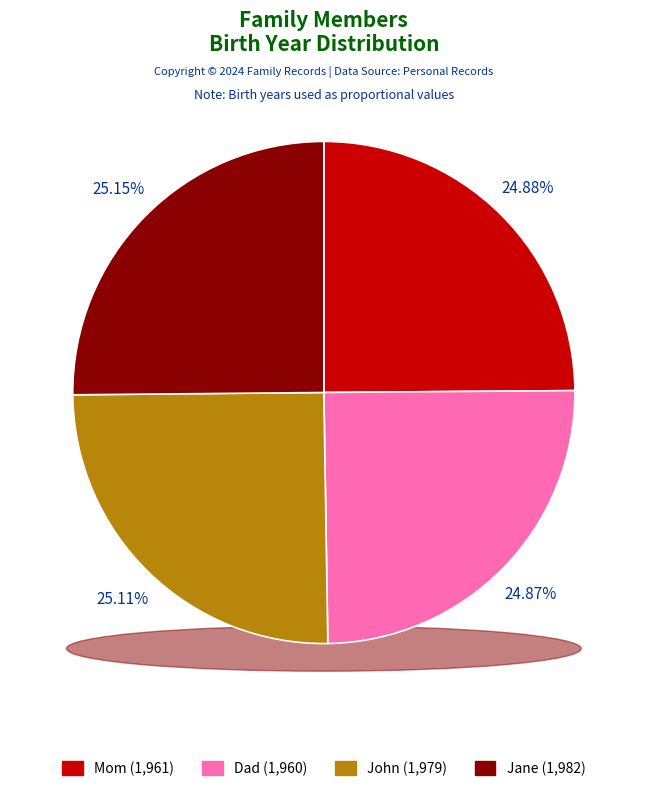

Between Dad and Mom, which is larger?

Mom